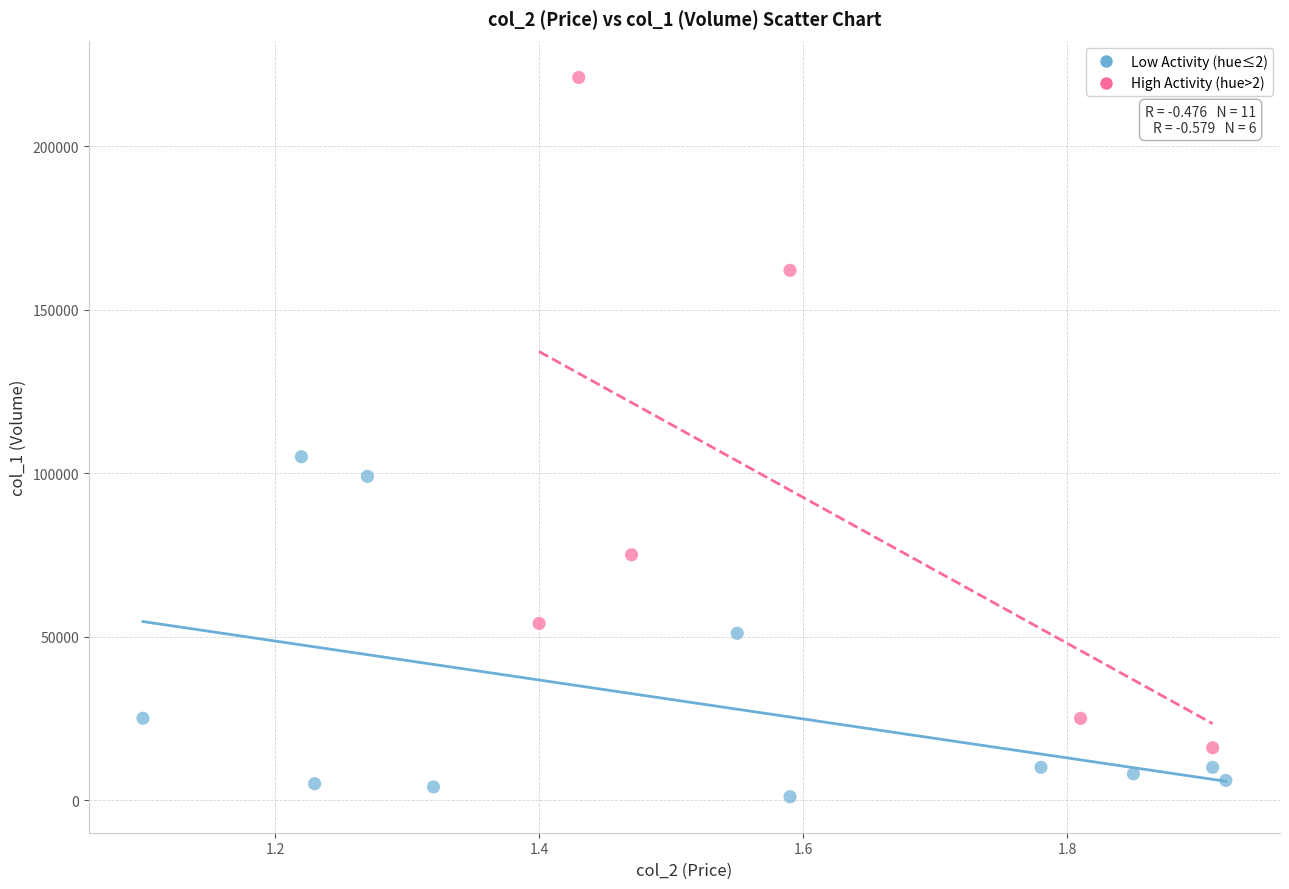

Which series contains the highest Y value?

High Activity (hue>2)